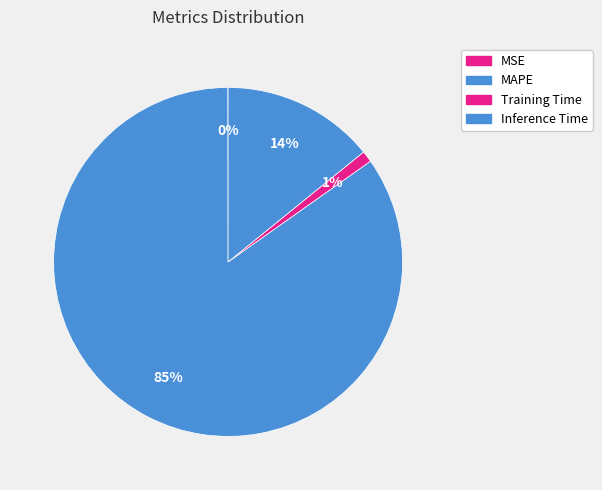

Is it true that MAPE is 99% of the pie?

False